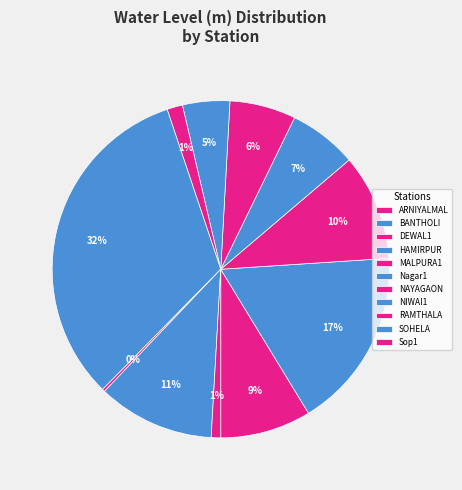

What percentage is the Nagar1 slice, to the nearest percent?

5%